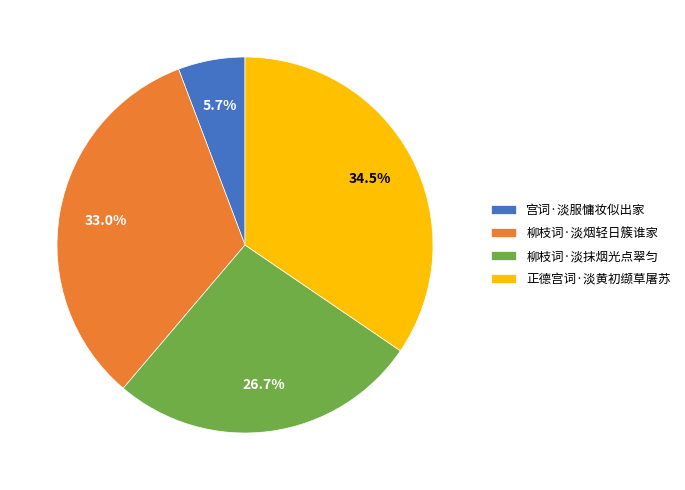

The 宫词·淡服慵妆似出家 slice represents 6% of the pie. True or false?

True